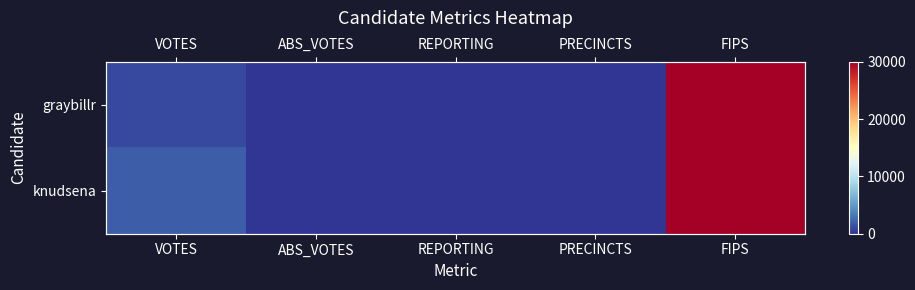

Is the value of graybillr at VOTES greater than the value of knudsena at VOTES?

No